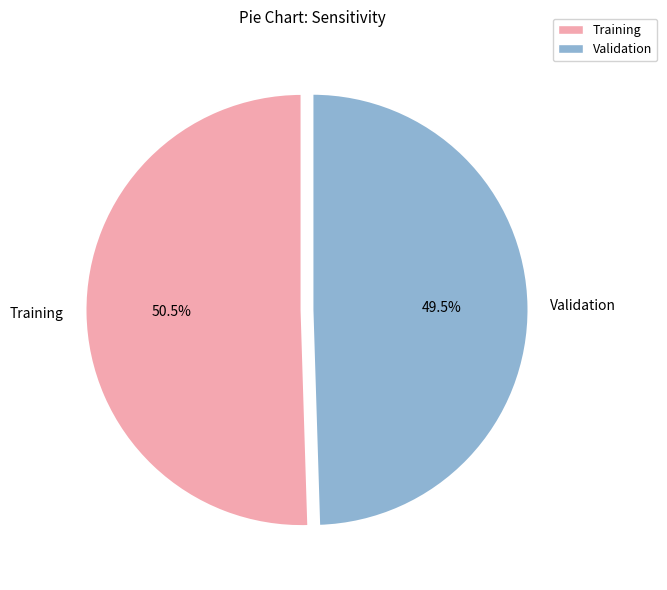

How many segments does this pie chart have?

2